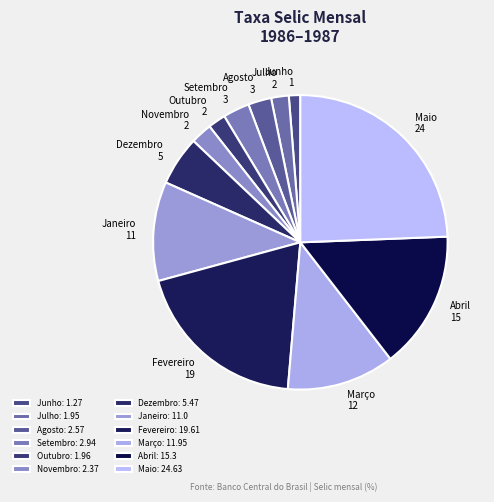

What is the smallest slice in the pie chart?

Junho